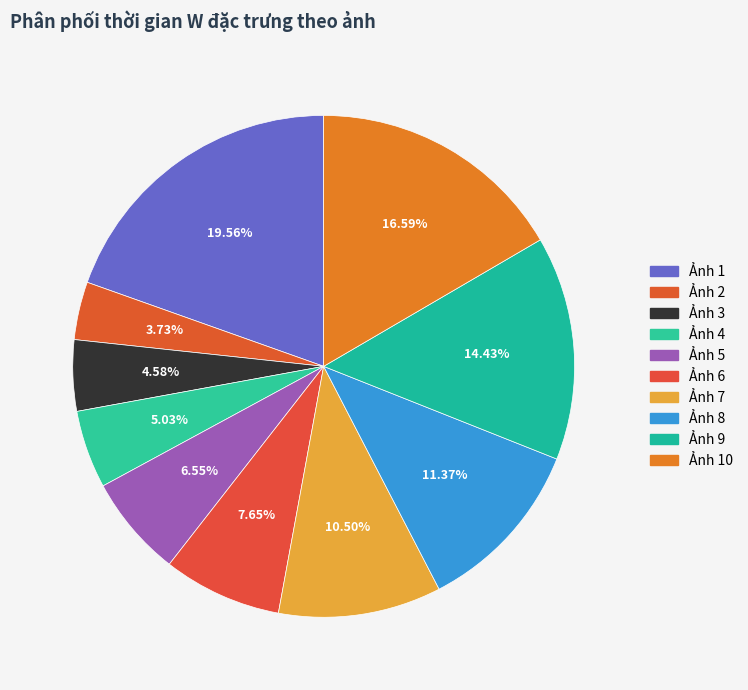

Is there any slice that represents more than half of the pie?

No